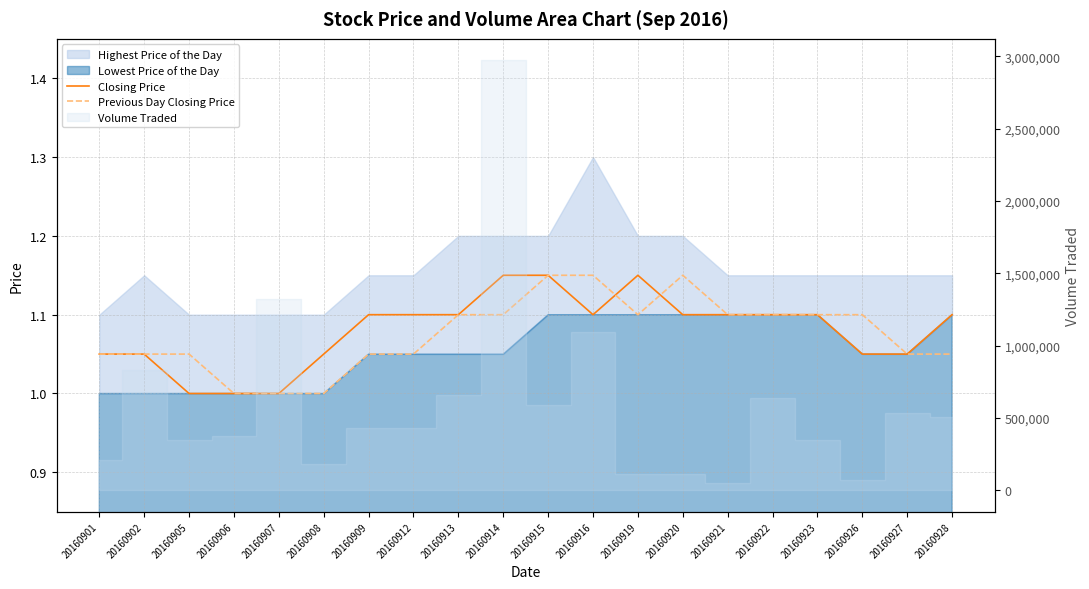

How many times do Previous Day Closing Price and Closing Price cross each other?

2